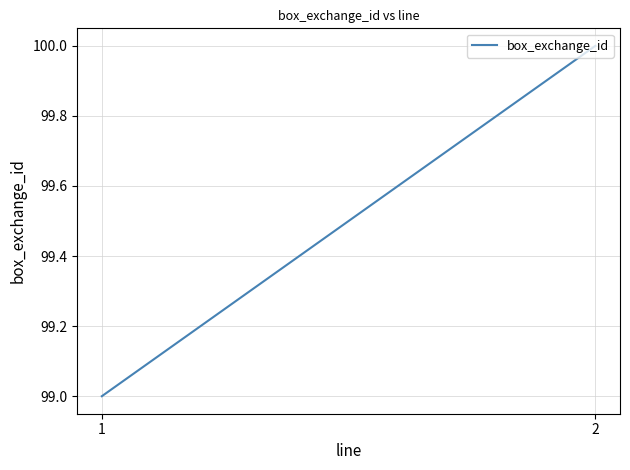

Rank the categories by value from lowest to highest.

1, 2